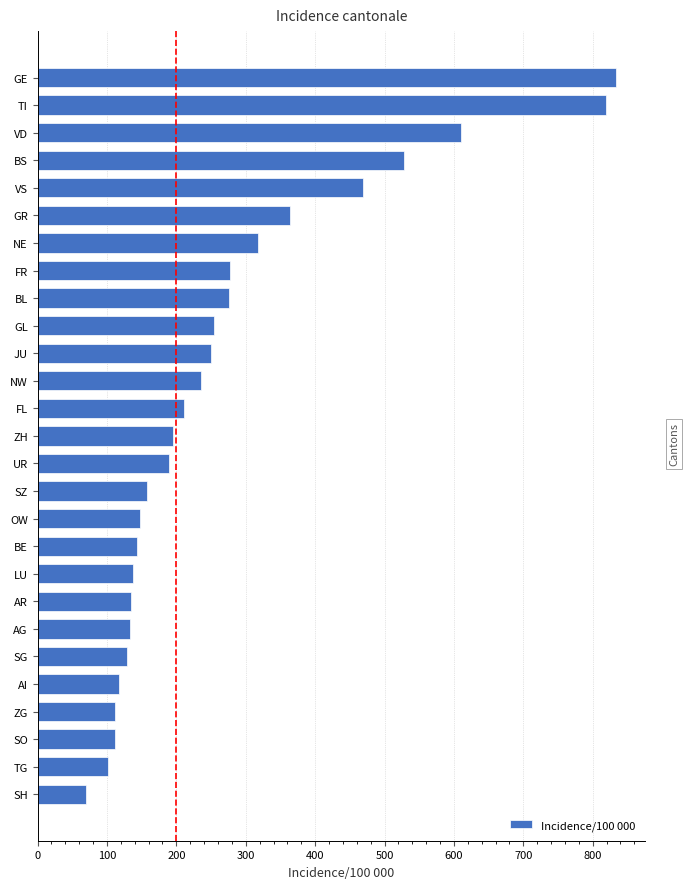

What is the difference between the second highest and minimum values?

750.1